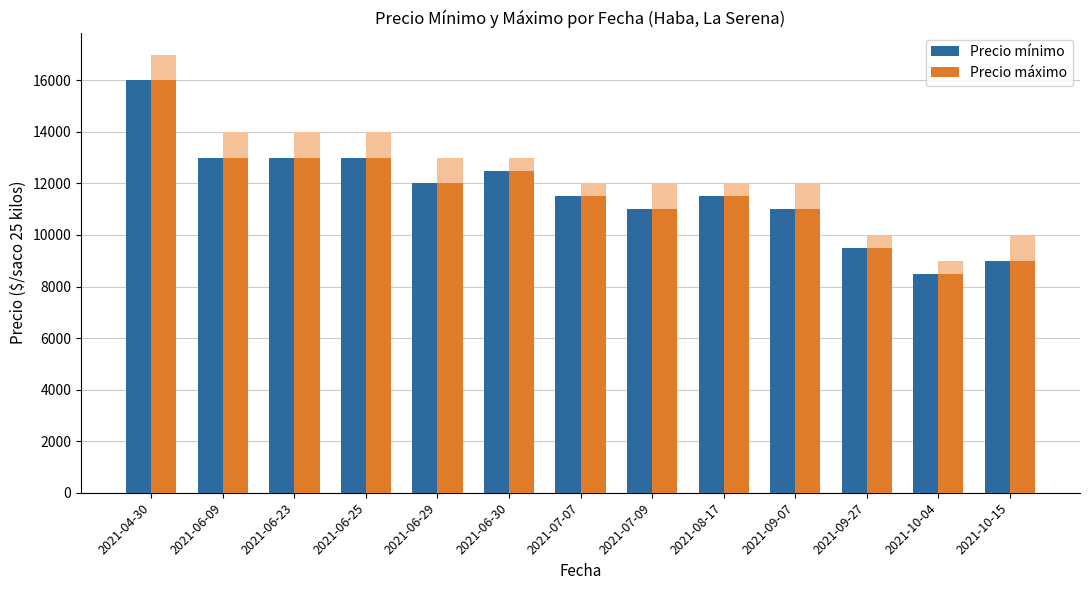

How many bars are there in each group?

2